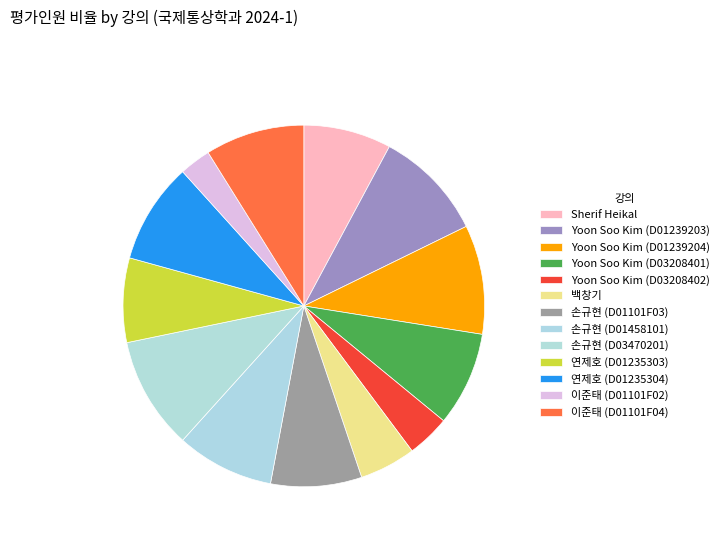

The Yoon Soo Kim (D01239204) slice represents 15% of the pie. True or false?

False